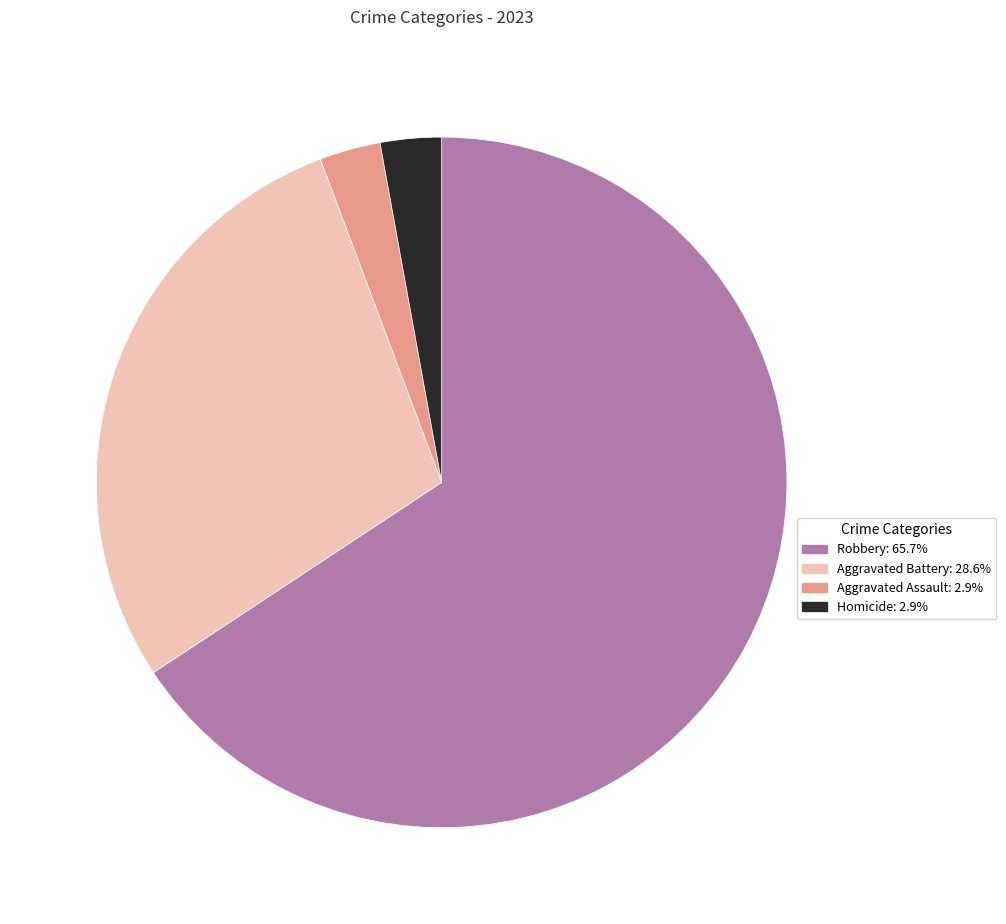

Count the number of slices in the pie.

4